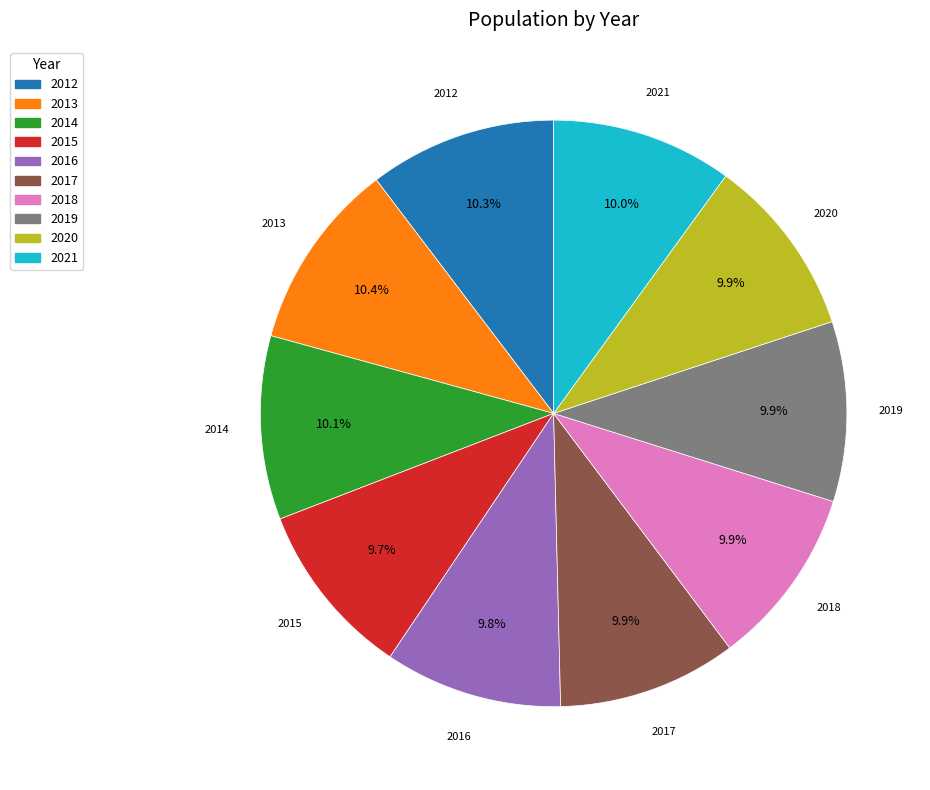

Does 2012 account for over 50% of the chart?

No